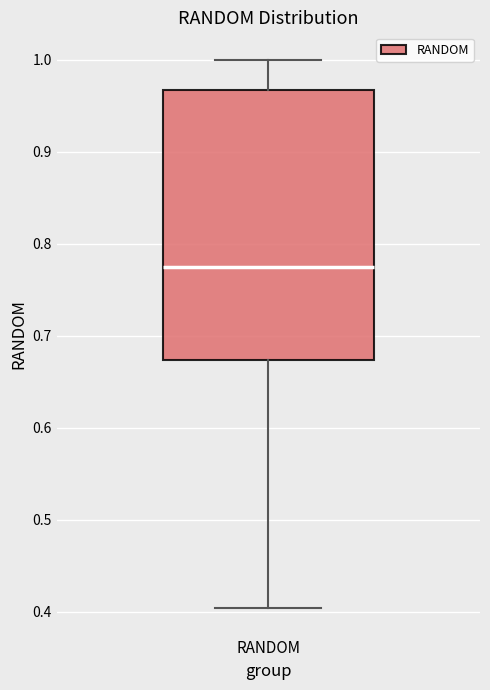

Read this box plot against the y-axis: the position of the median line, the range covered by the box, and the ends of both whiskers. The values are not printed on the chart, so give them approximately, as read against the axis.

median 0.78, box 0.67 to 0.97, whiskers 0.40 to 1.00